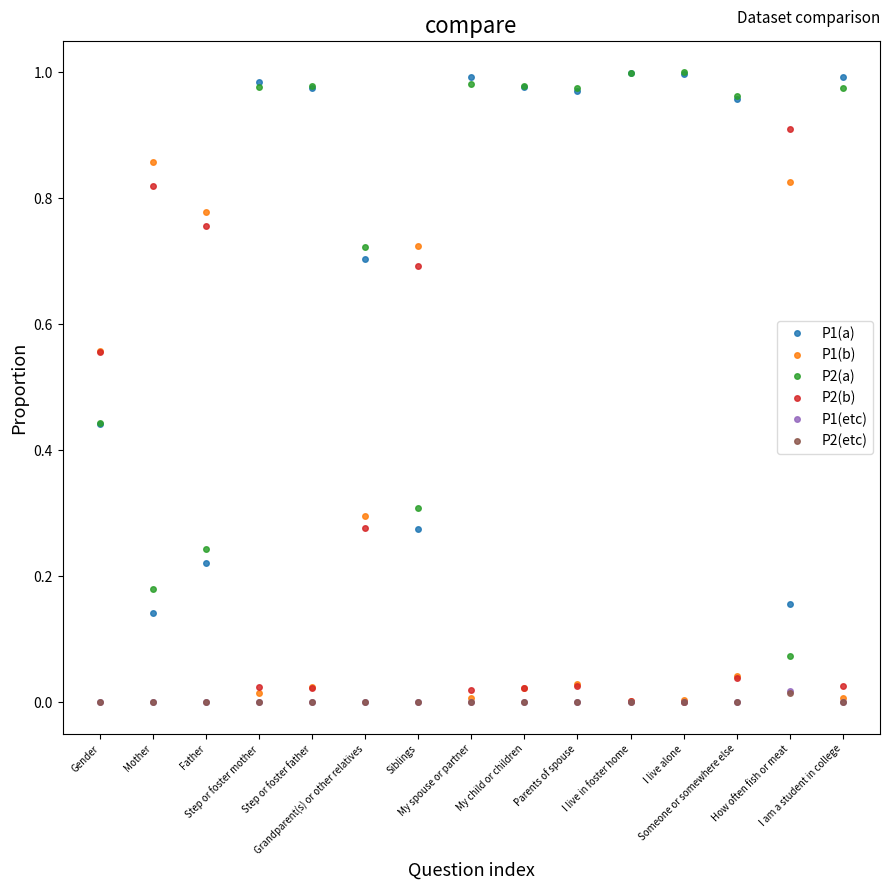

Is the value of P2(etc) at How often fish or meat greater than the value of P1(a) at My child or children?

No